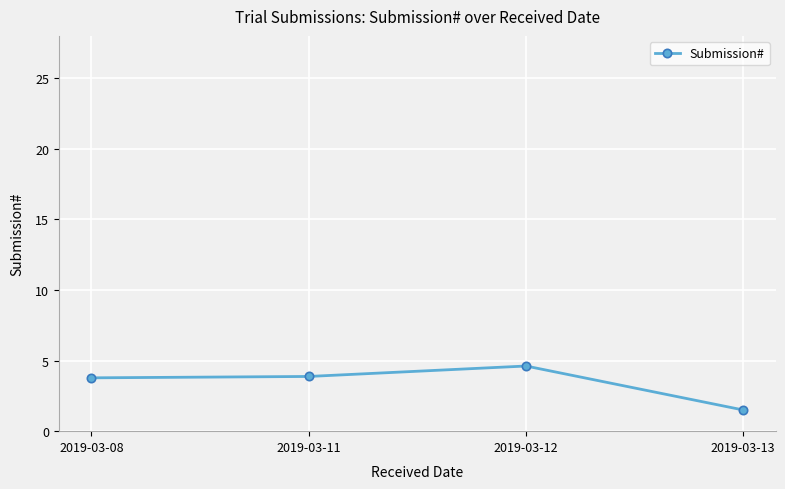

Which category has the highest value across all series?

2019-03-12